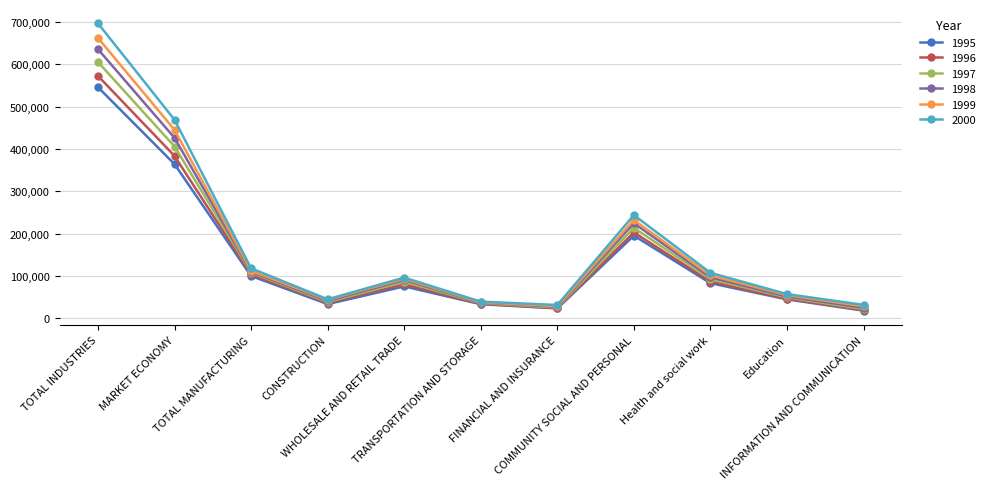

What is the spread (max minus min) of values at MARKET ECONOMY?

104748